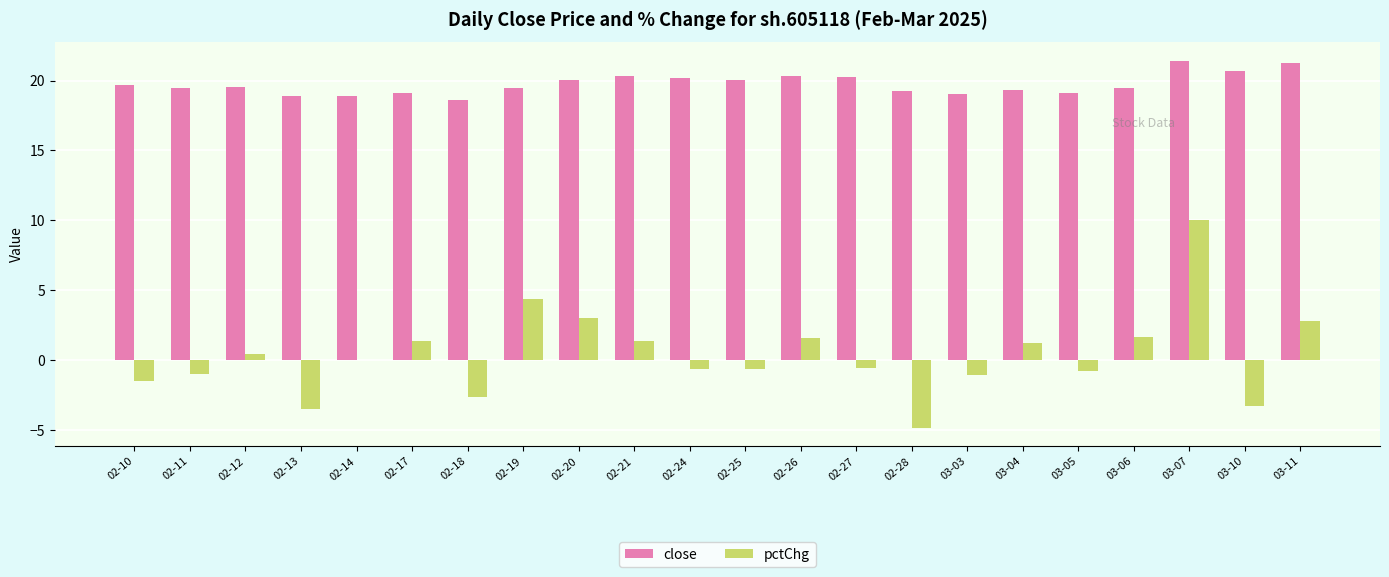

True or false: close has a value of 25.5 at 02-19.

False